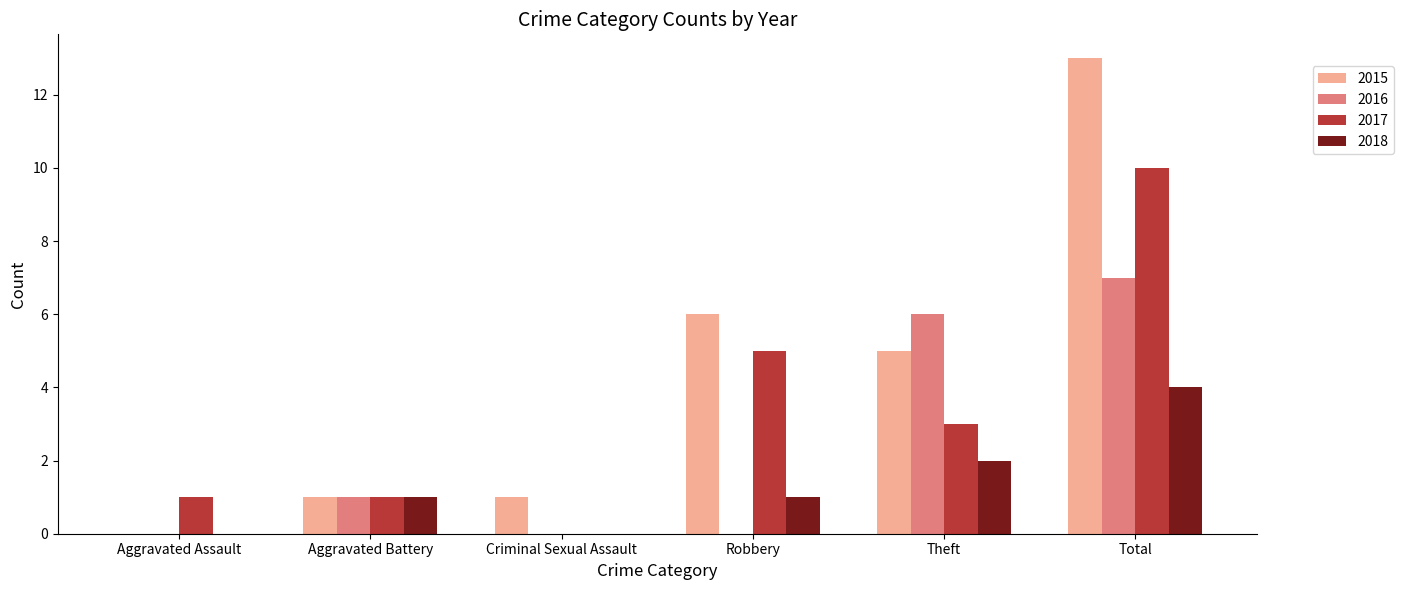

Reading left to right, what are all the values shown in this chart?

2015: 0	1	1	6	5	13
2016: 0	1	0	0	6	7
2017: 1	1	0	5	3	10
2018: 0	1	0	1	2	4